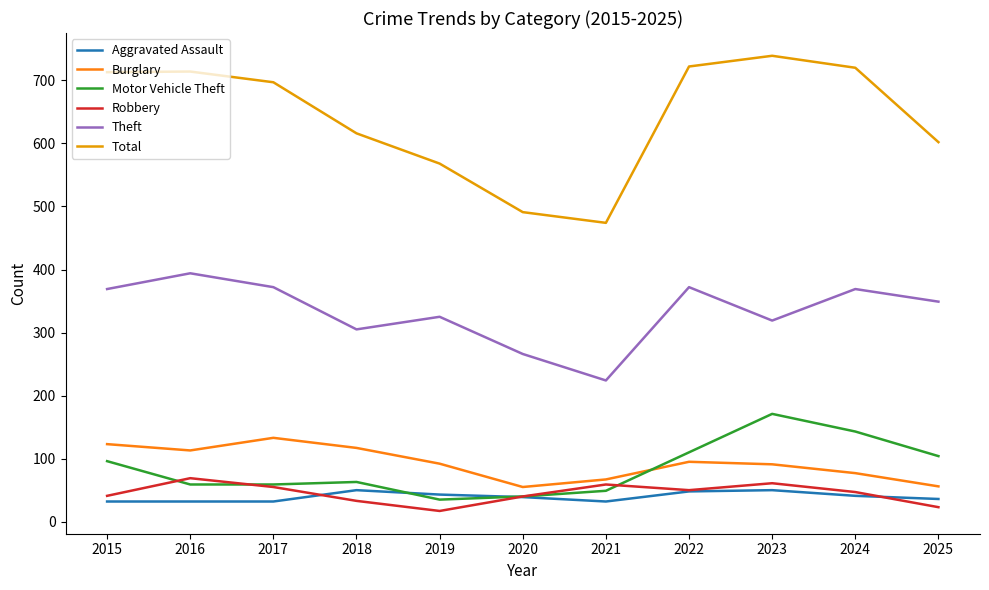

What is the approximate value of Motor Vehicle Theft at 2020?

40